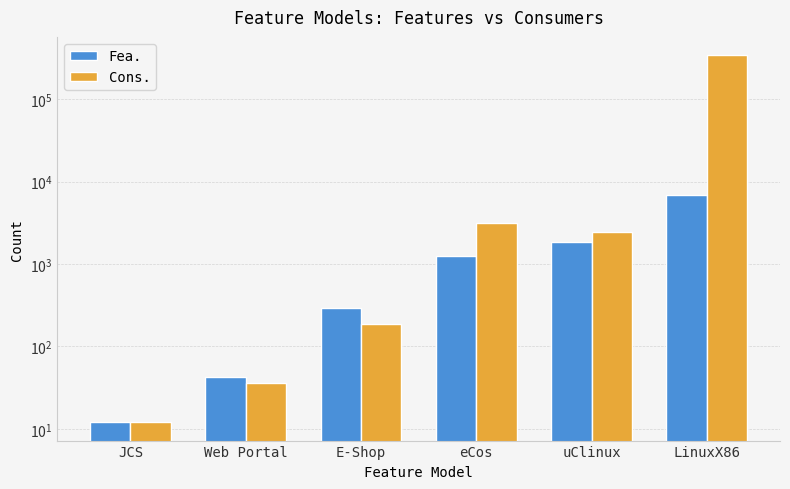

What is the label of the 1st bar from the right?

LinuxX86